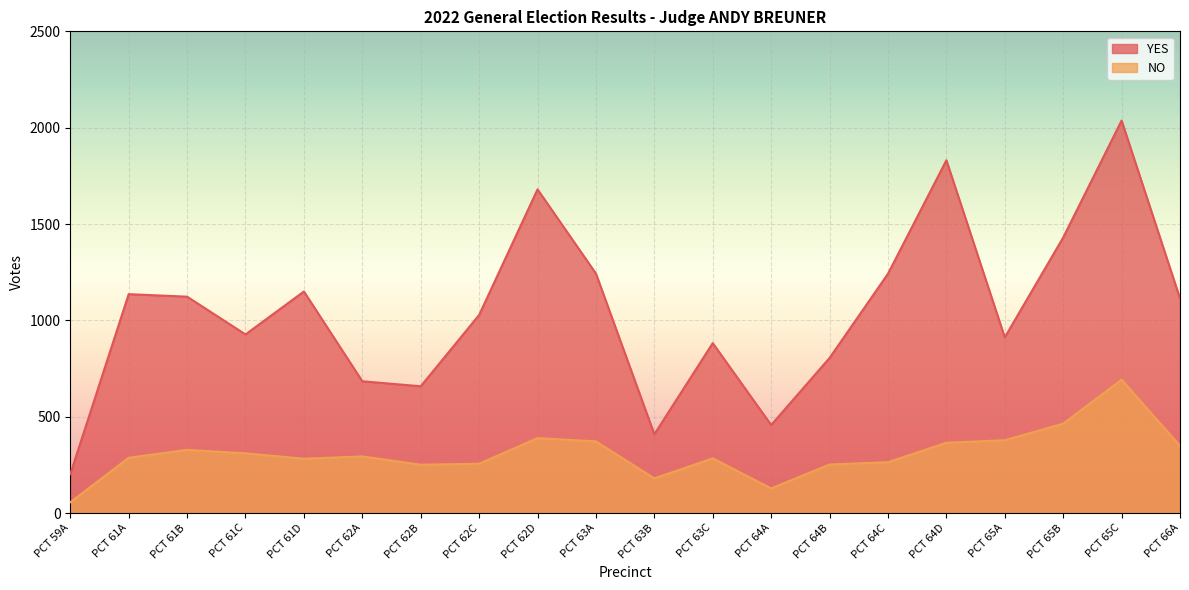

What is the label of the 7th point from the left?

PCT 62B